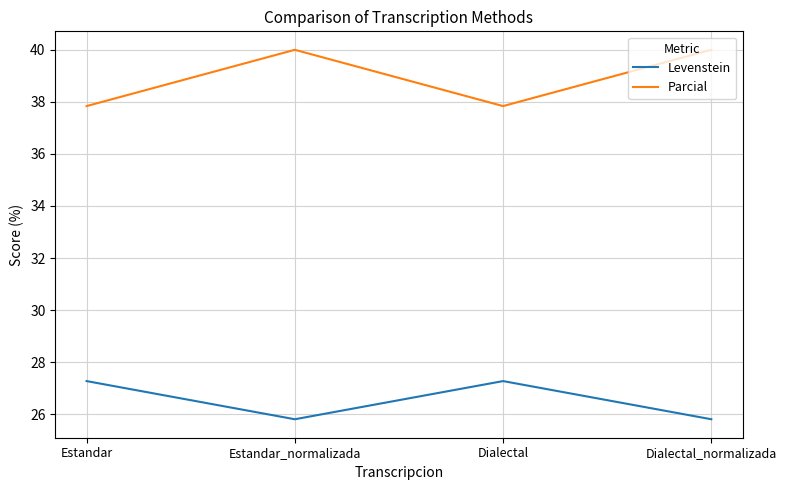

Rank the series by their maximum value, from highest to lowest.

Parcial, Levenstein